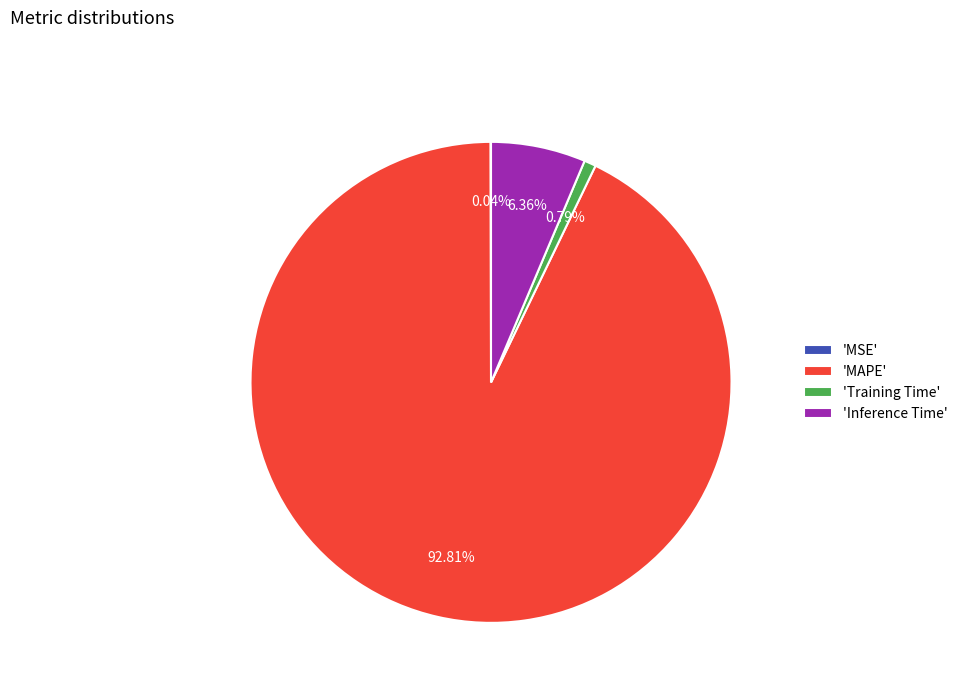

Does any single category account for the majority?

Yes